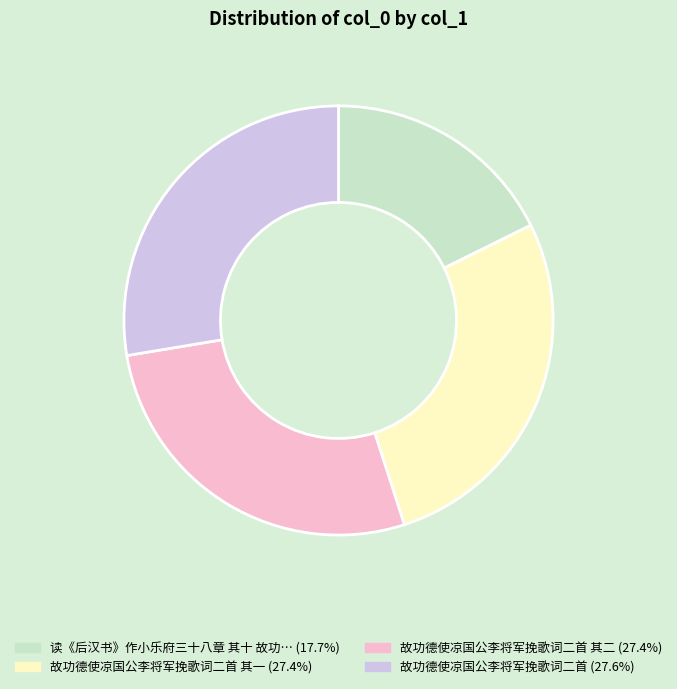

Does any single category account for the majority?

No